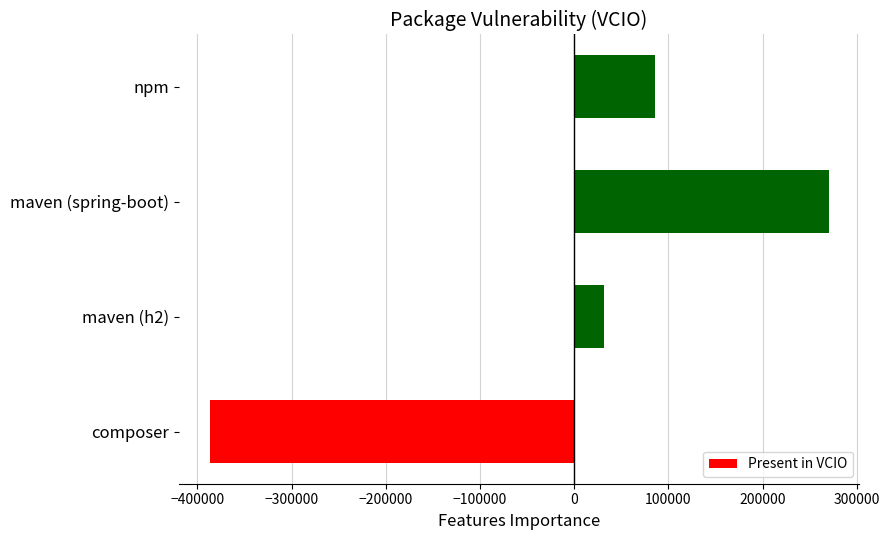

How many data points does each series have?

4